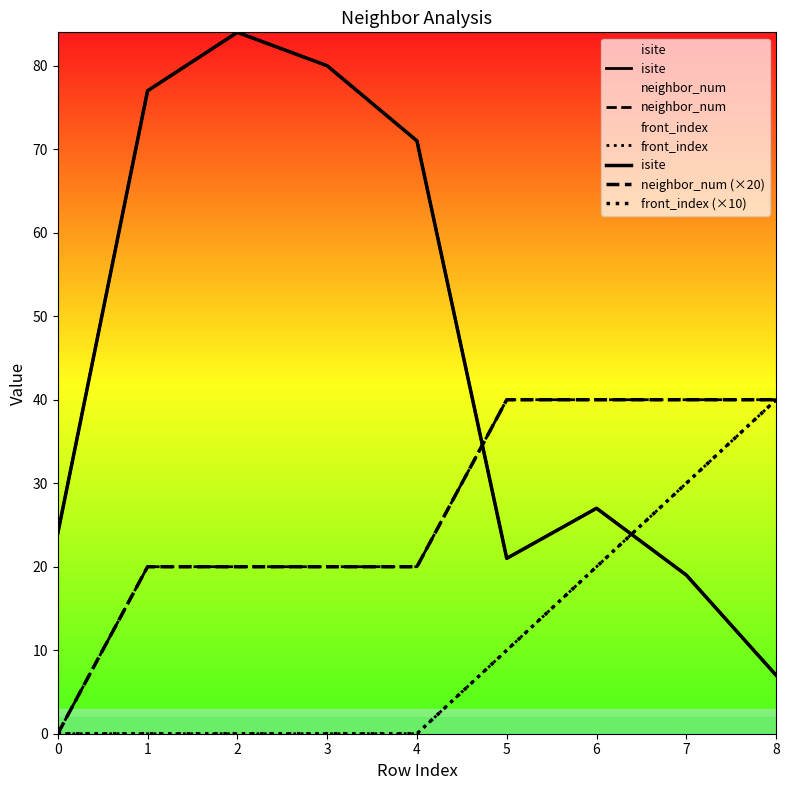

At which category is the sum across all series the highest?

8